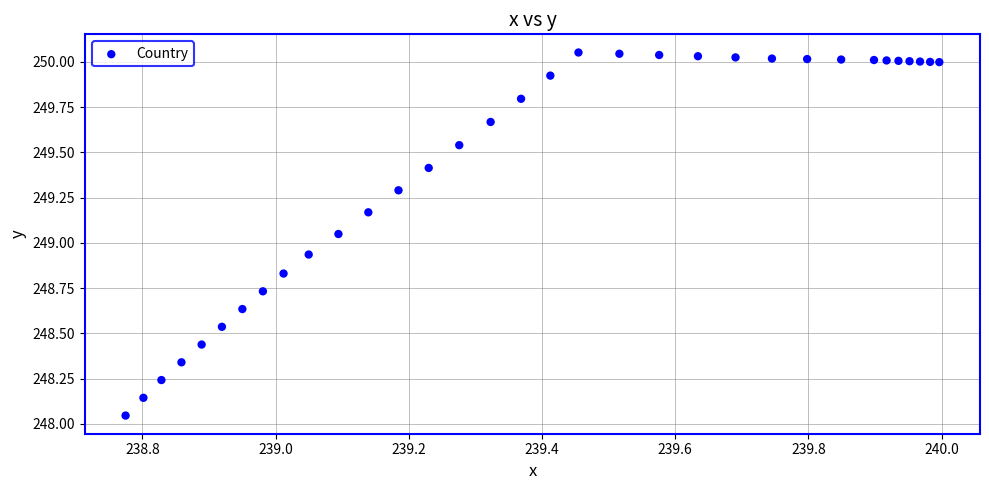

What is the range of Y values (max minus min)?

2.0